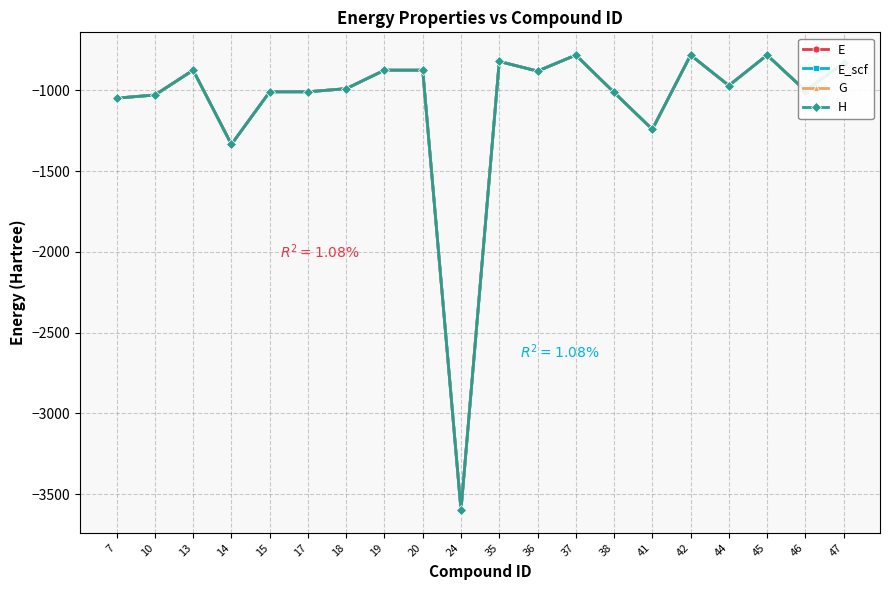

What value does the H series have at 36?

-881.7